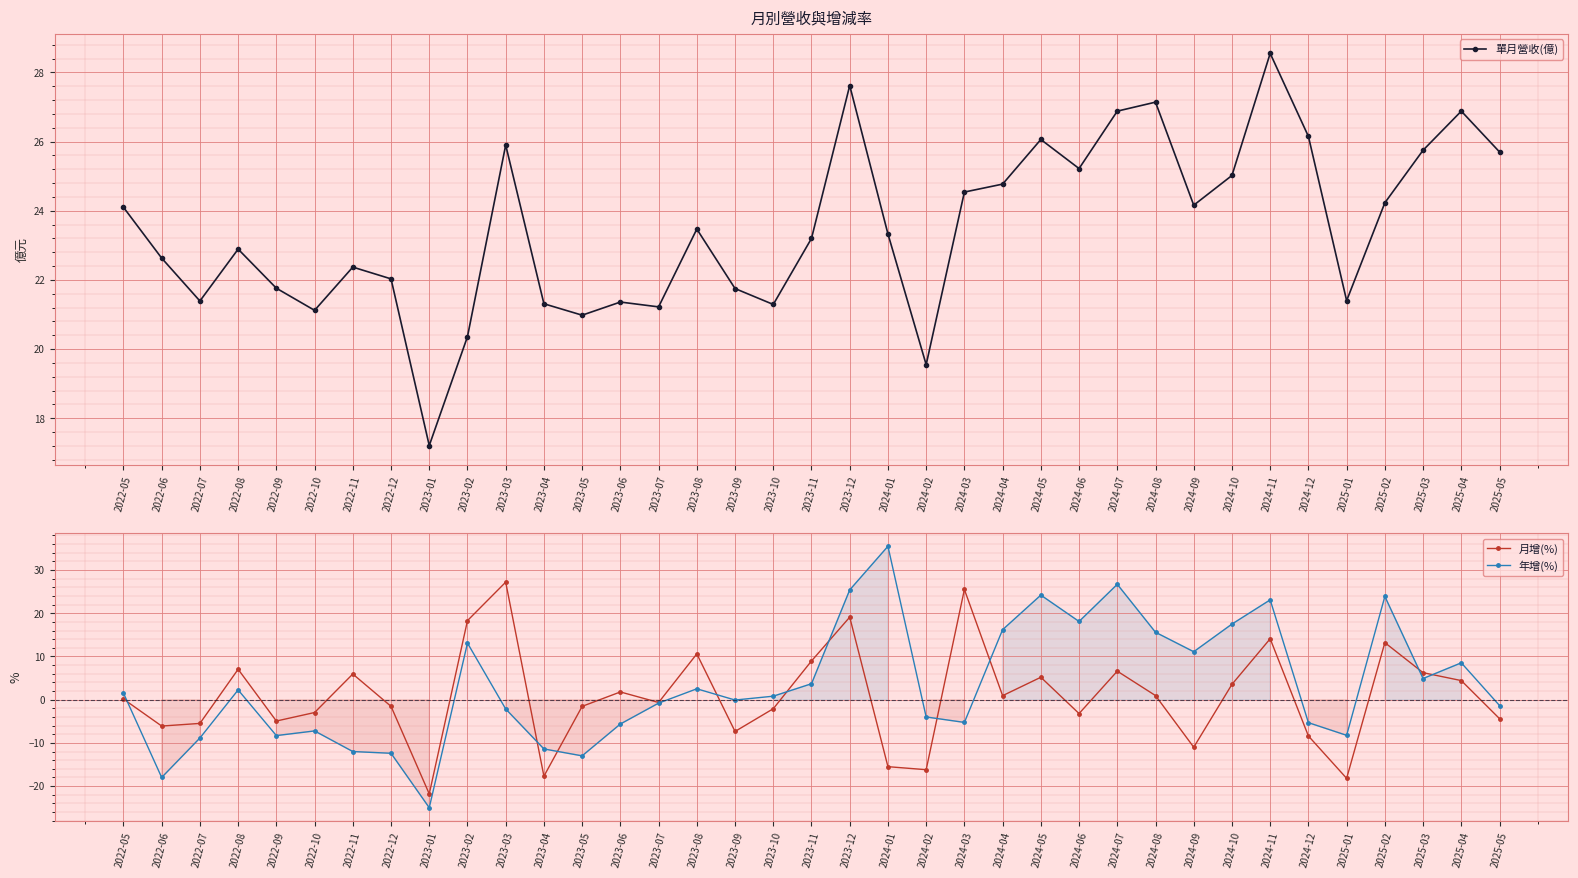

What is the label of the 16th point from the left?

2023-08